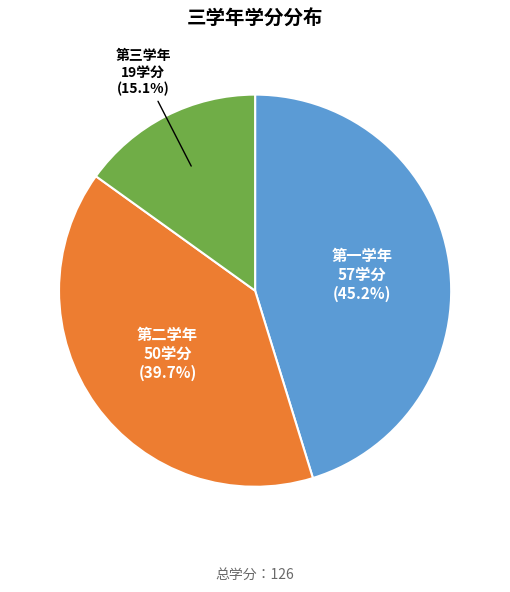

Which has a higher value, 第二学年 or 第一学年?

第一学年